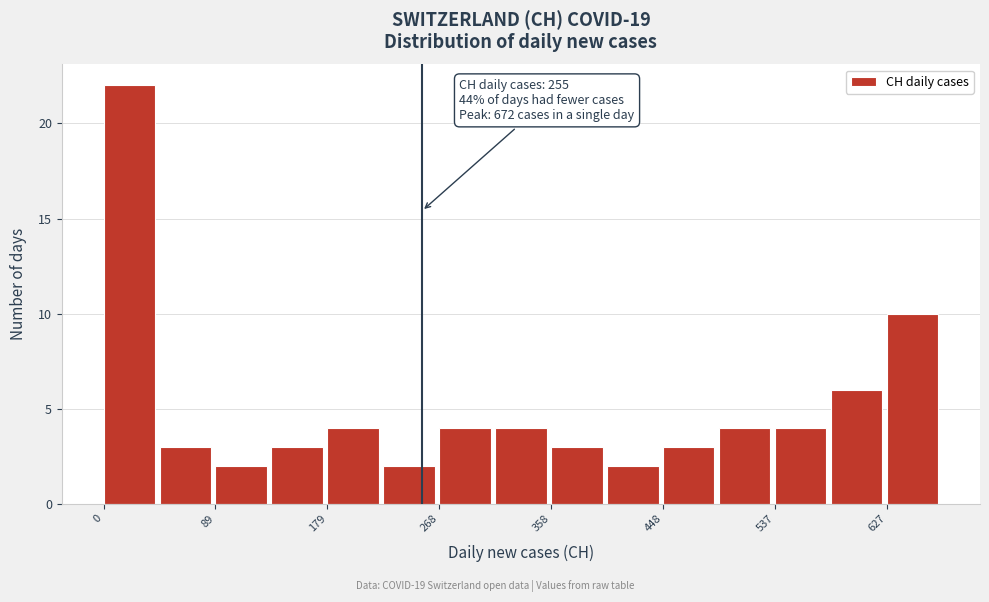

Which range on the x-axis has the tallest bar?

0 to 40